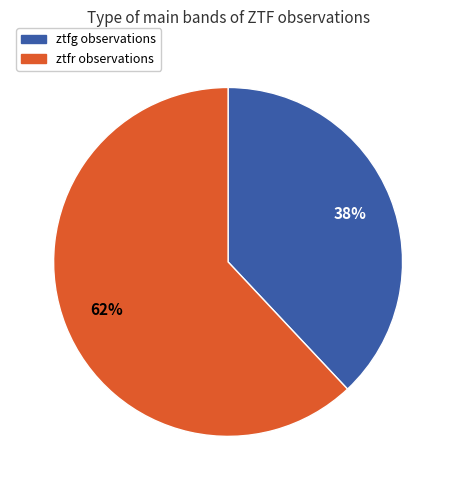

Does ztfr account for over 50% of the chart?

Yes